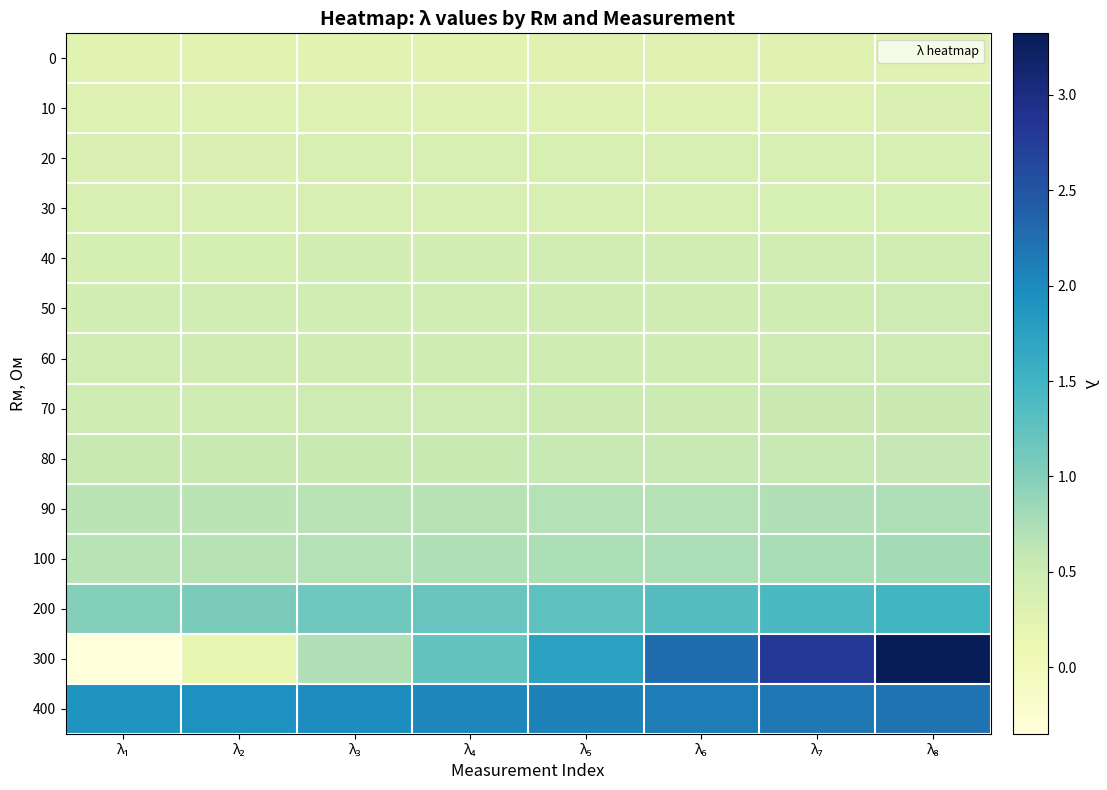

Which series changed the most between λ₁ and λ₅?

300